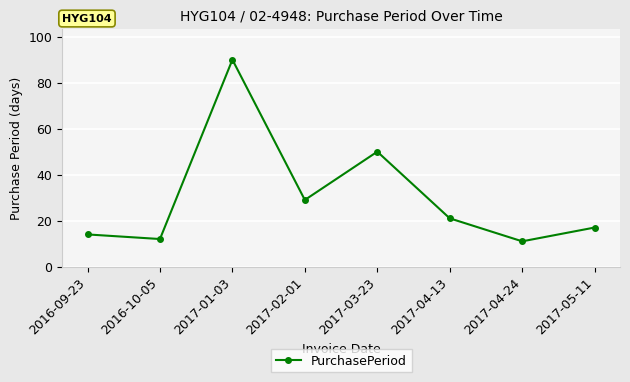

Rank the categories by value from lowest to highest.

2017-04-24, 2016-10-05, 2016-09-23, 2017-05-11, 2017-04-13, 2017-02-01, 2017-03-23, 2017-01-03